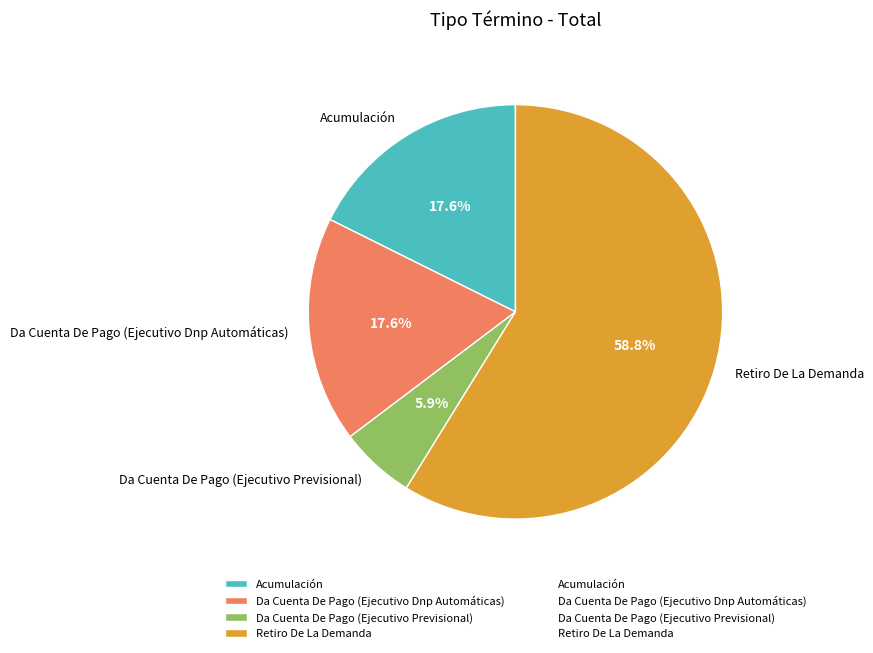

What percentage do Acumulación and Da Cuenta De Pago (Ejecutivo Previsional) together represent?

23.5%